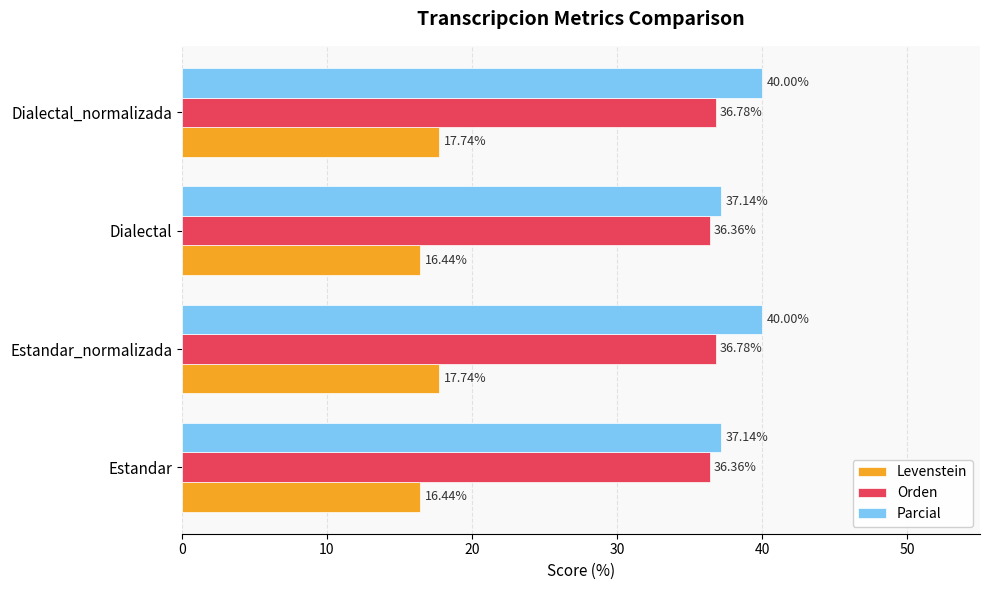

What is the difference between the second highest and second lowest values in the Levenstein series?

1.3